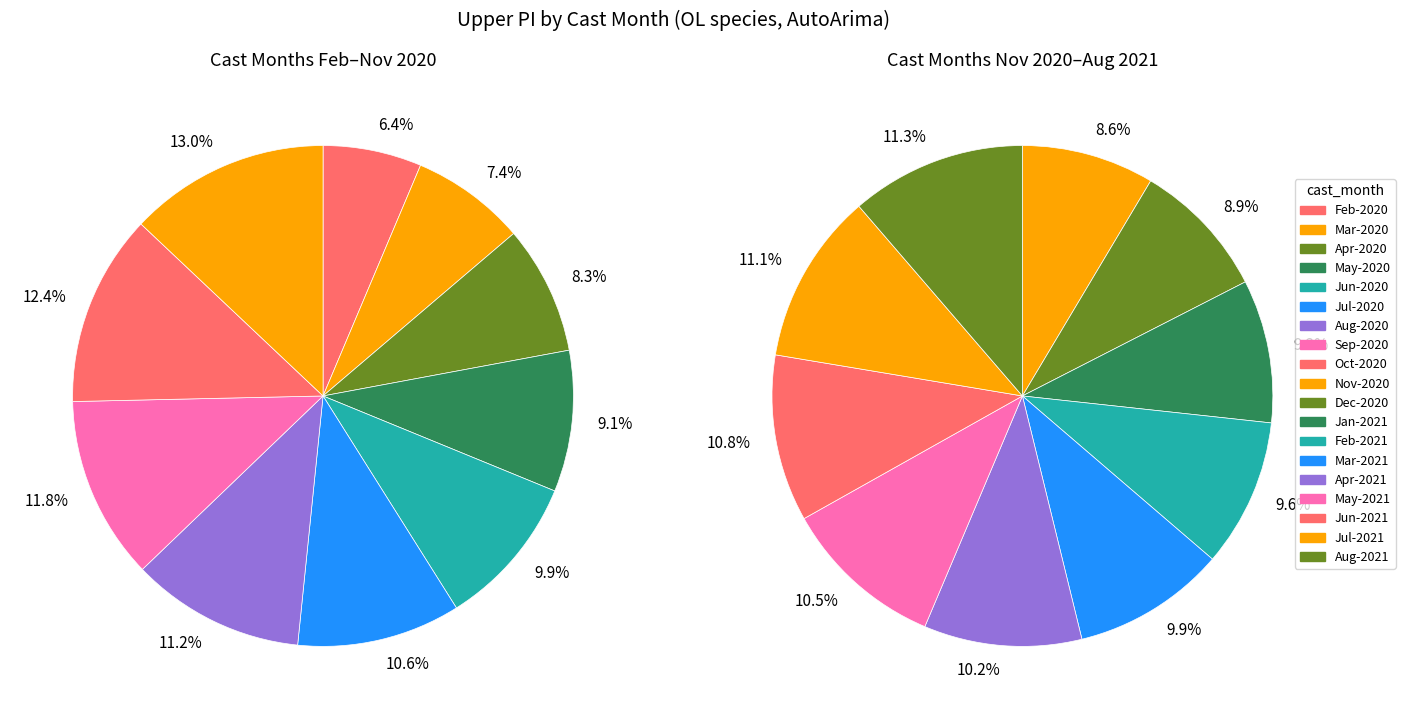

What is the change in value from 4 to 6?

+0.9